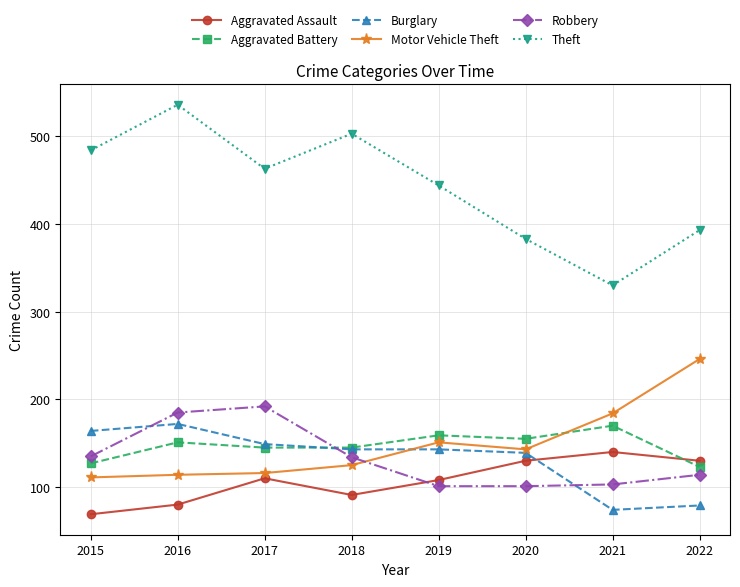

Is this an area chart (filled region under the line)?

No